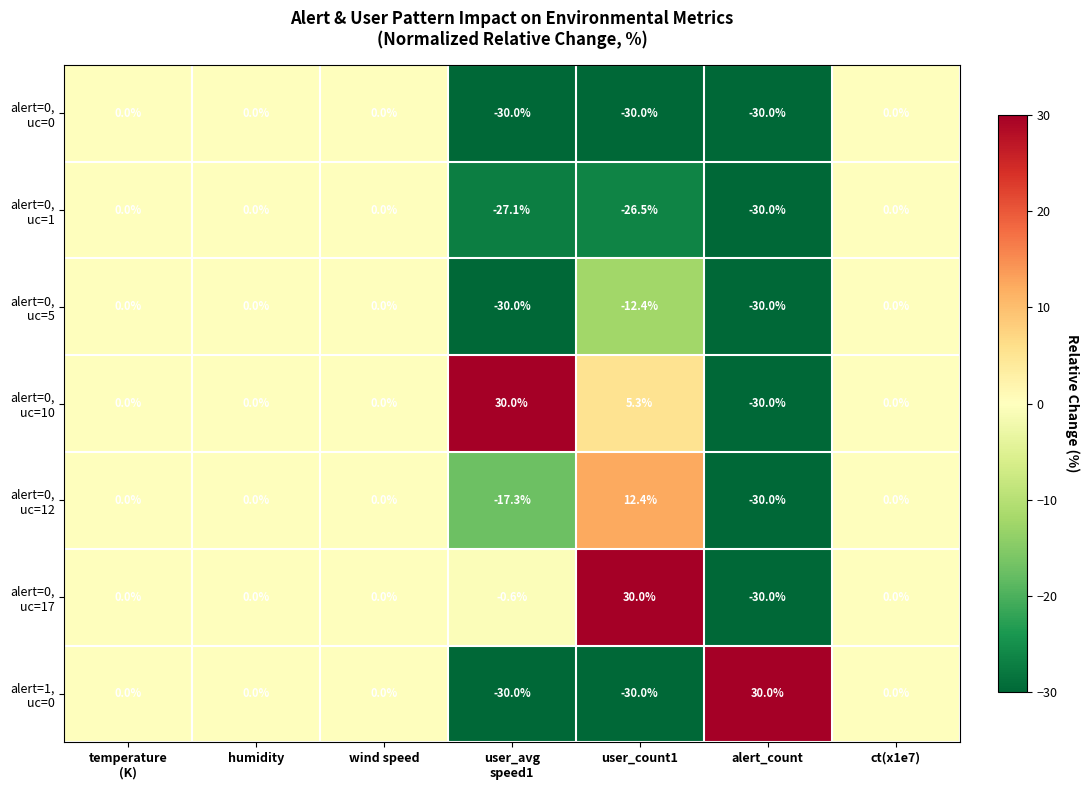

What is the difference between the highest and lowest values at alert_count?

60.0